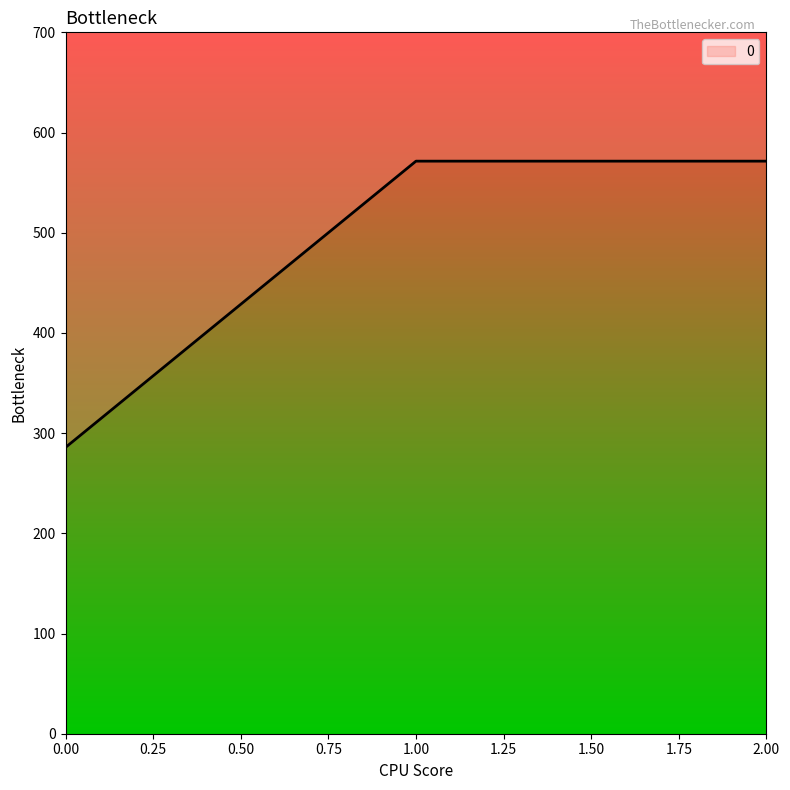

What is the approximate value at 1?

571.4